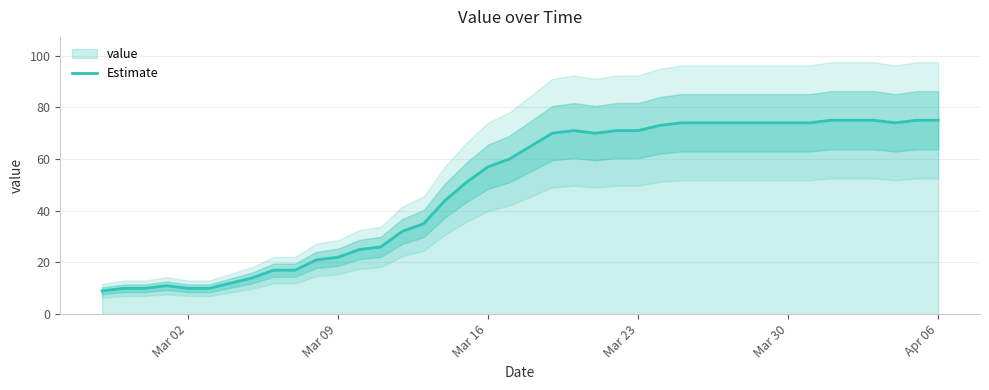

What is the difference between the maximum and second lowest values?

65